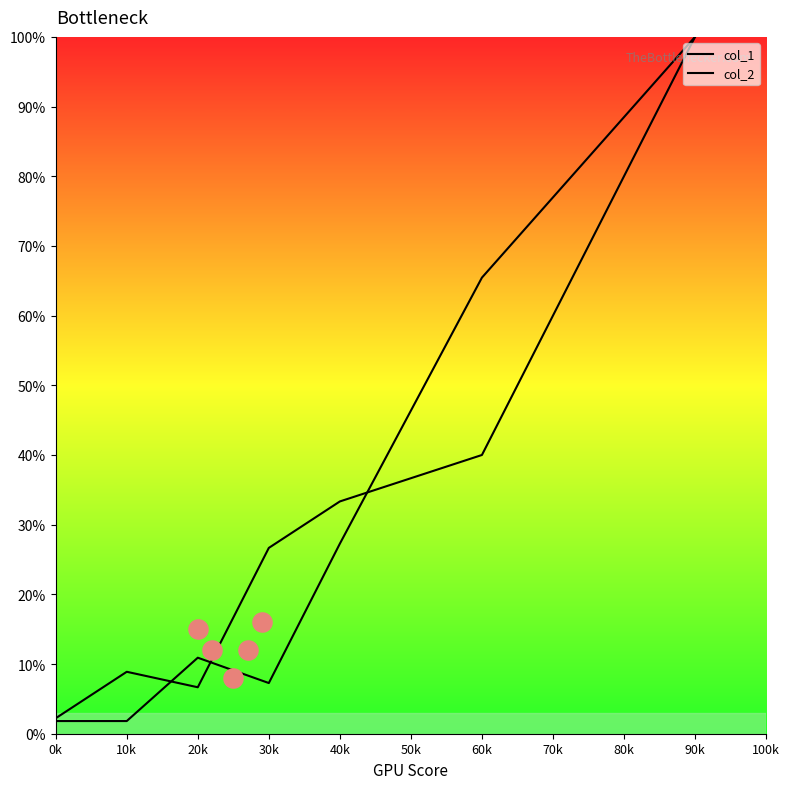

Which series contains the highest Y value?

col_1